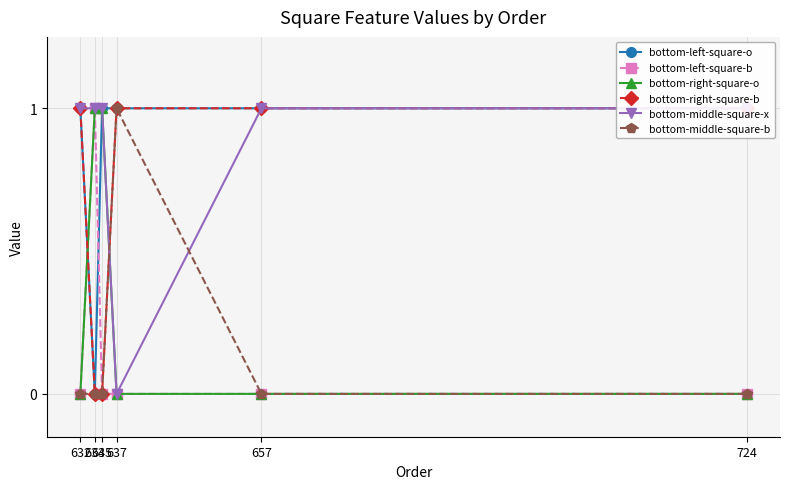

How many distinct data groups are displayed?

6